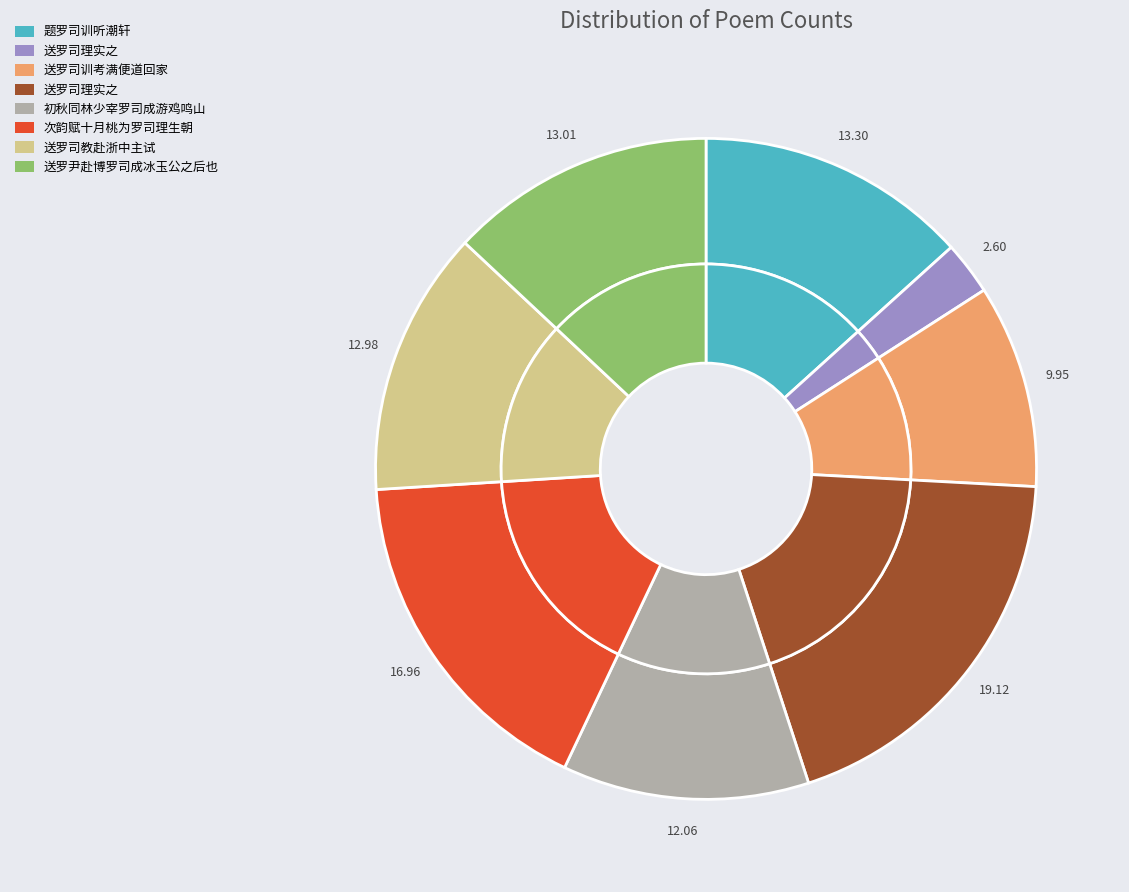

Does 次韵赋十月桃为罗司理生朝 represent more than half of the total?

No